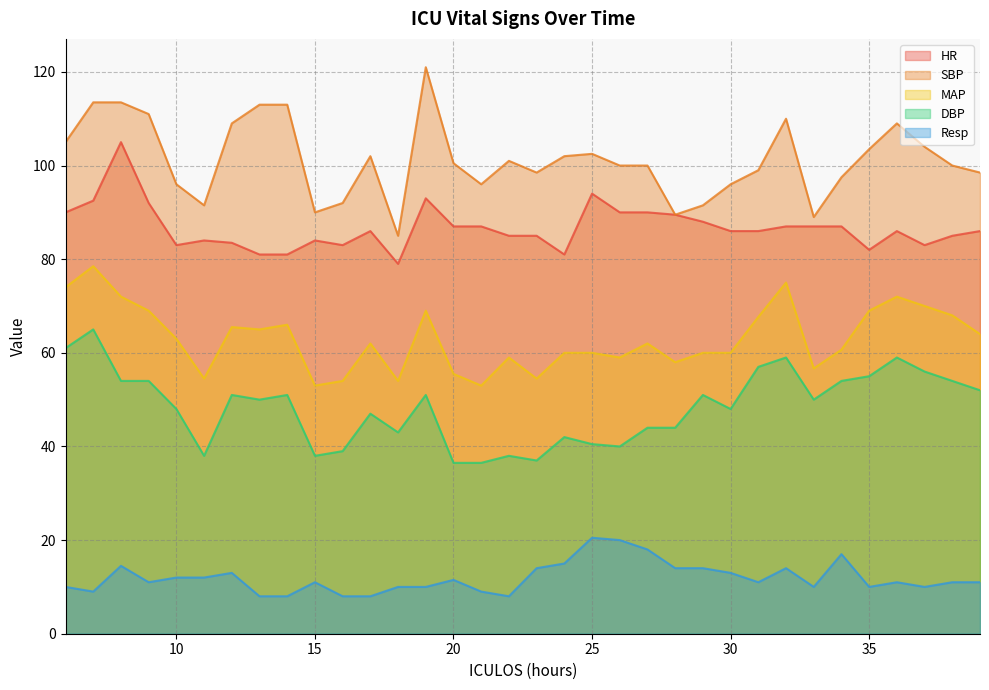

The HR series shows 85.0 at 38. True or false?

True